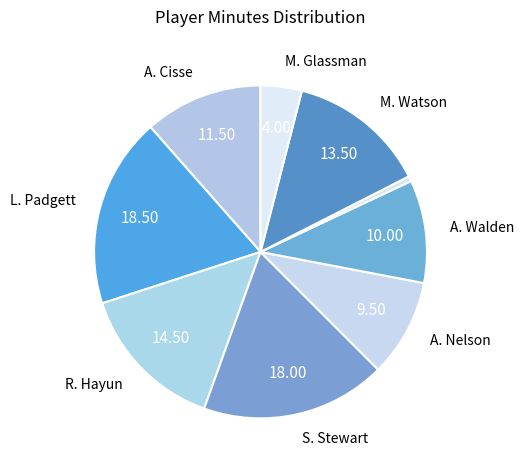

How many segments does this pie chart have?

9